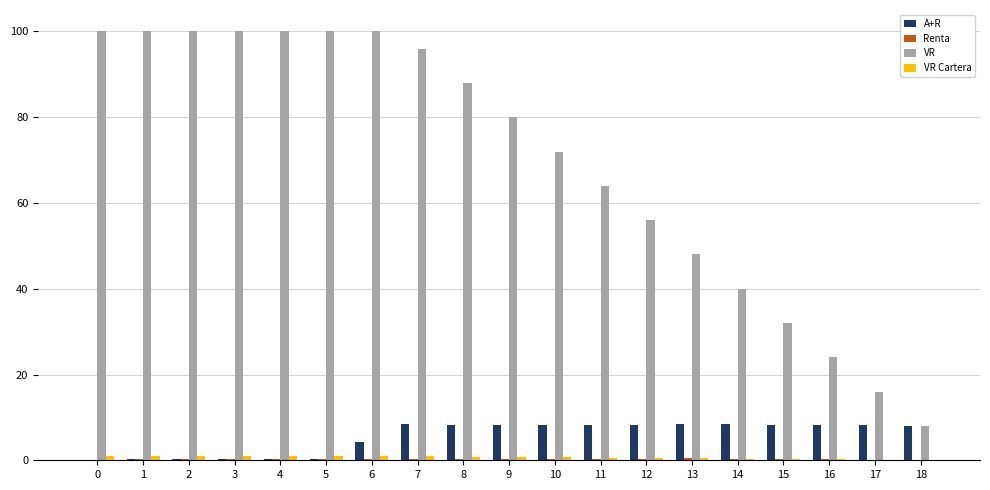

Is the value of A+R at 18 greater than the value of VR at 9?

No